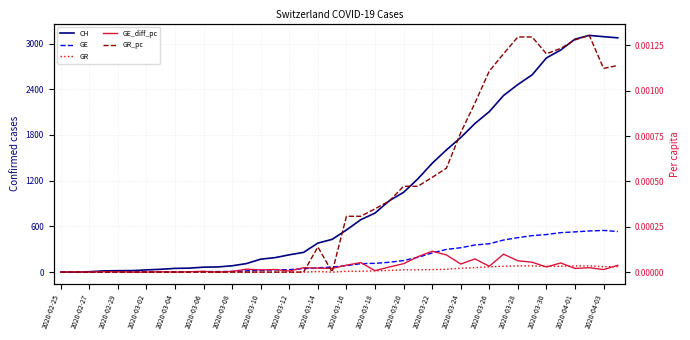

Is this an area chart (filled region under the line)?

No